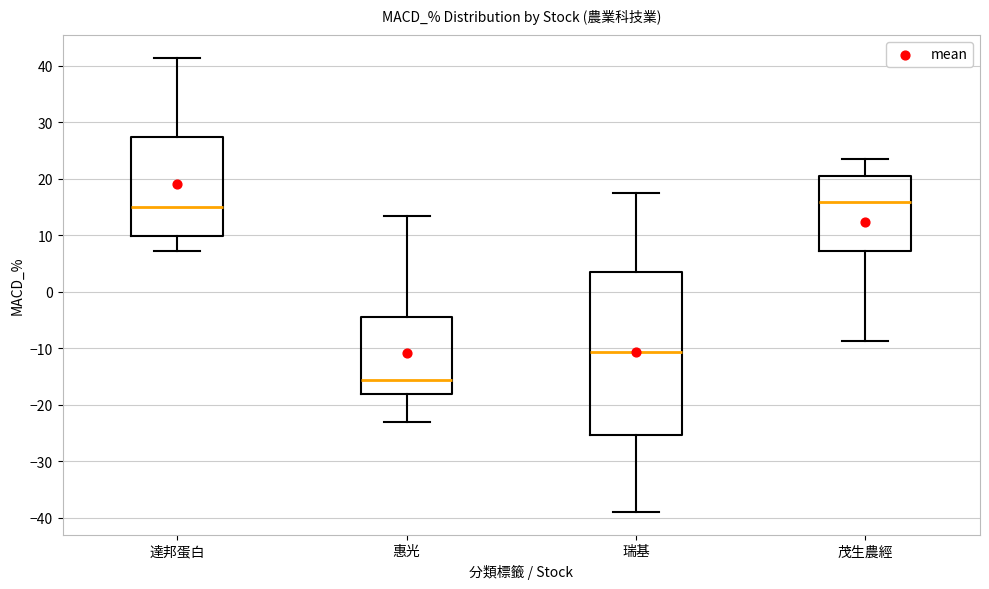

Where is the upper edge of the box for 達邦蛋白 on the y-axis? The values are not printed on the chart, so give them approximately, as read against the axis.

27